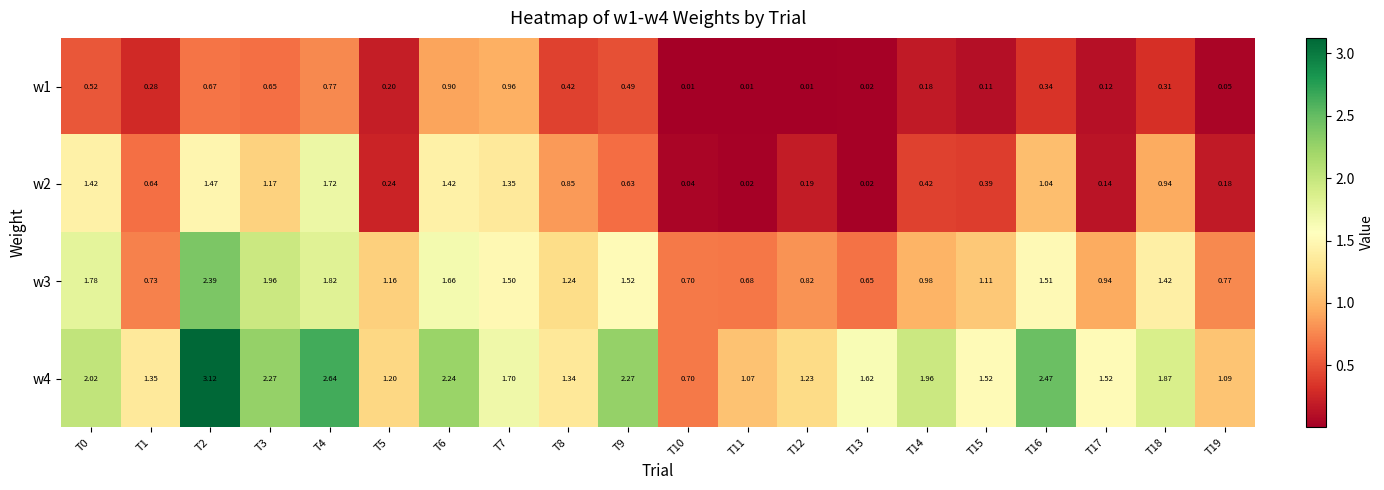

Is the value of w2 at T9 greater than the value of w1 at T18?

Yes